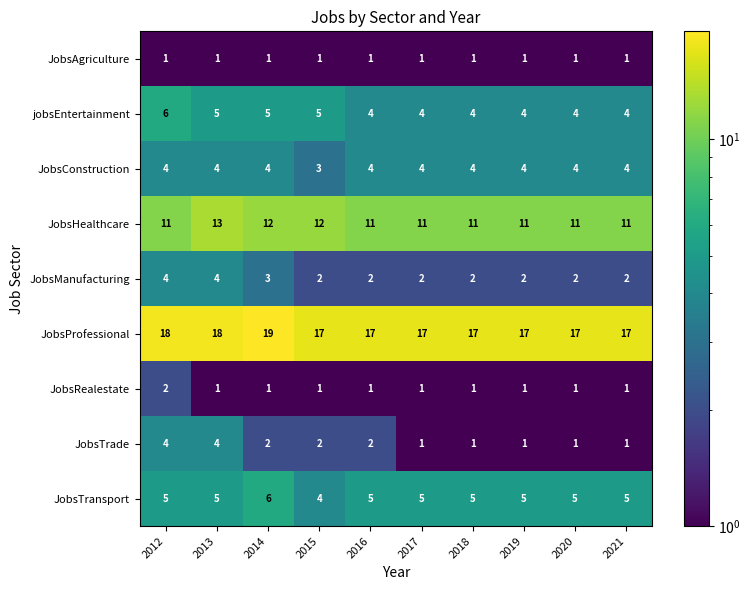

What is the maximum value shown in the chart?

19